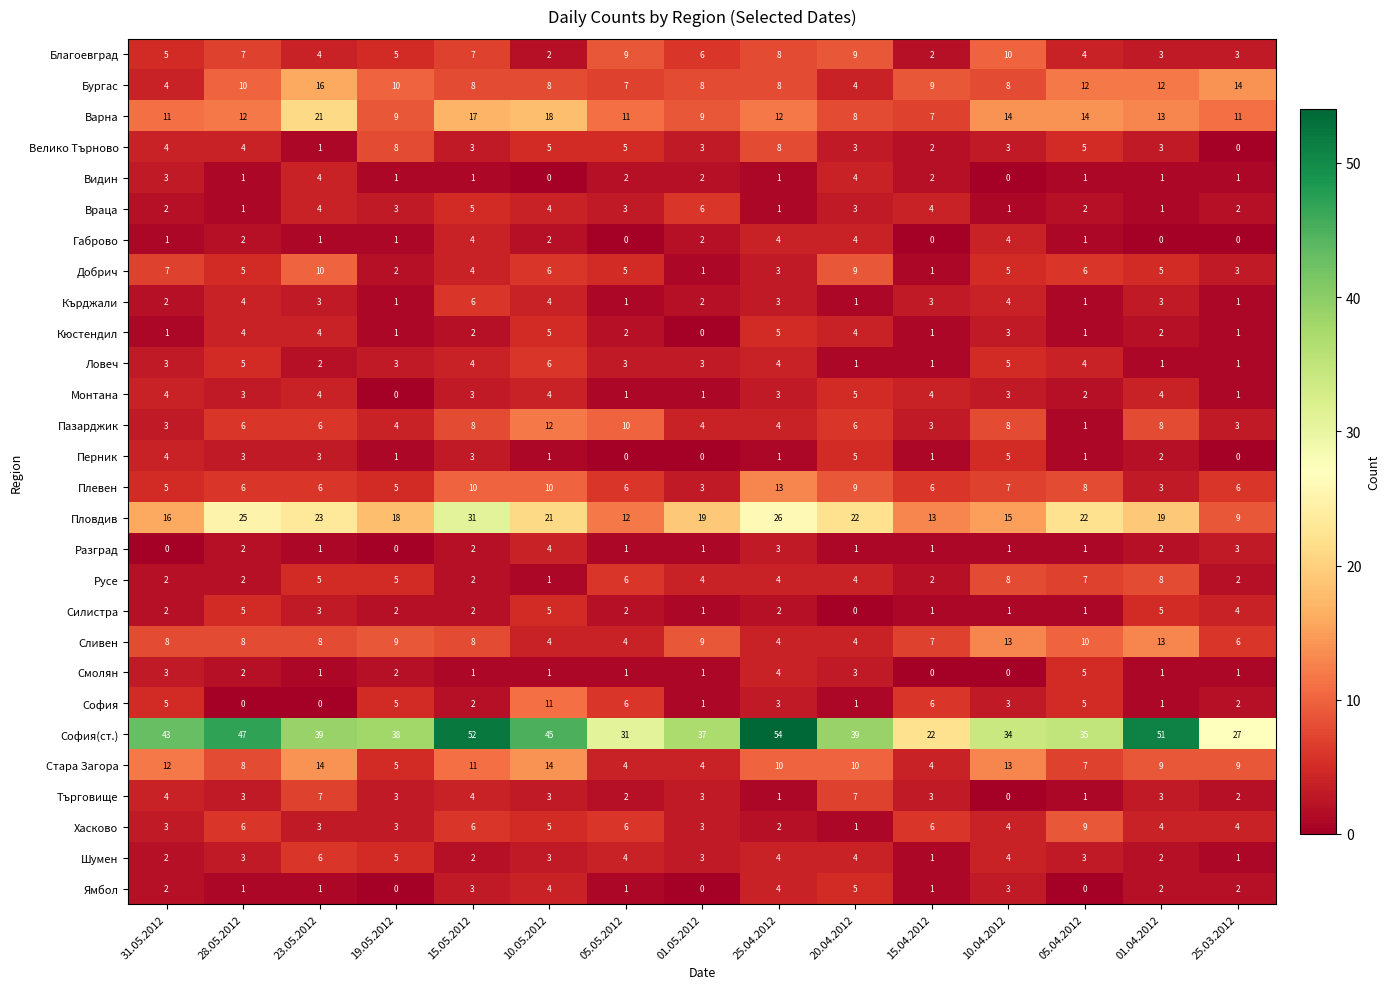

What is the greatest value displayed?

54